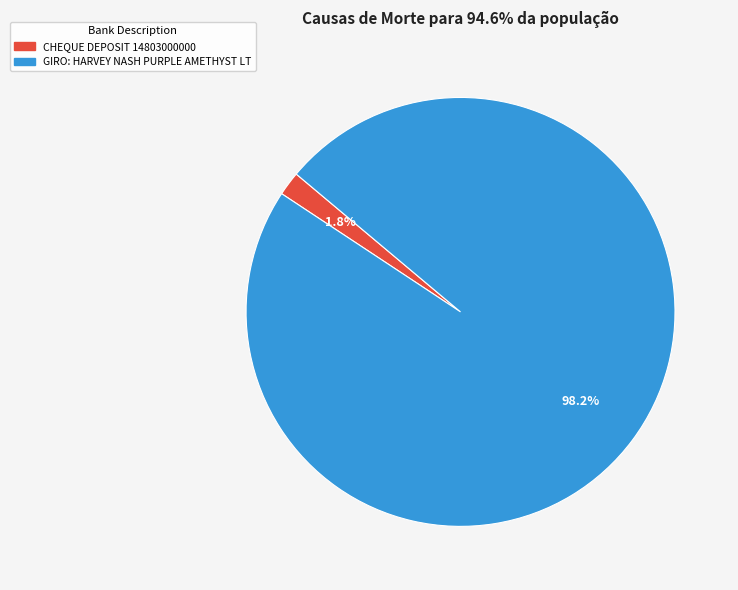

Which has a higher value, GIRO: HARVEY NASH PURPLE AMETHYST LT or CHEQUE DEPOSIT 14803000000?

GIRO: HARVEY NASH PURPLE AMETHYST LT